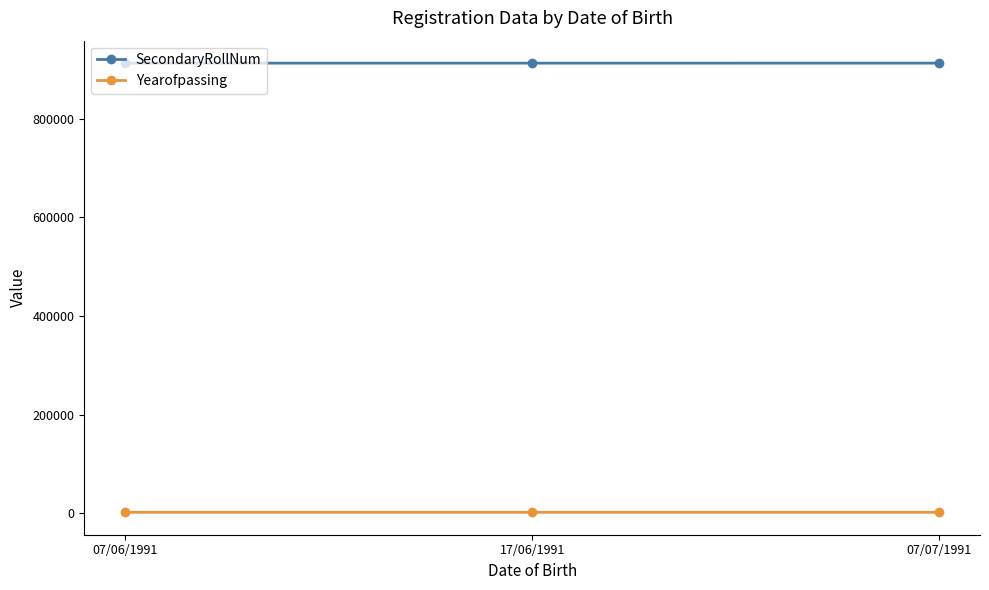

How many lines are shown in the chart?

2